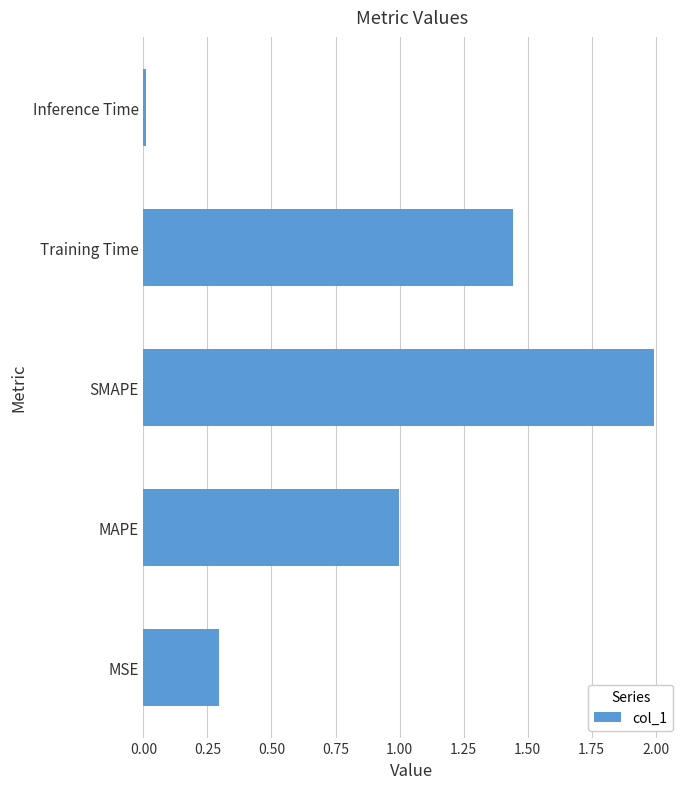

List the labels in order of value, largest first.

SMAPE, Training Time, MAPE, MSE, Inference Time